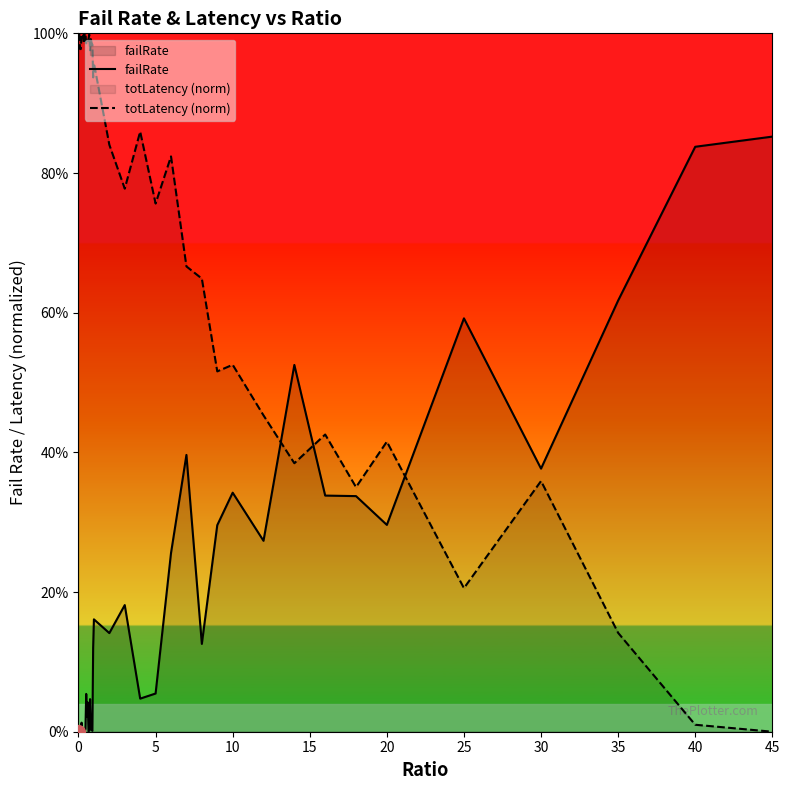

How many intersections are there between totLatency (norm) and failRate?

3